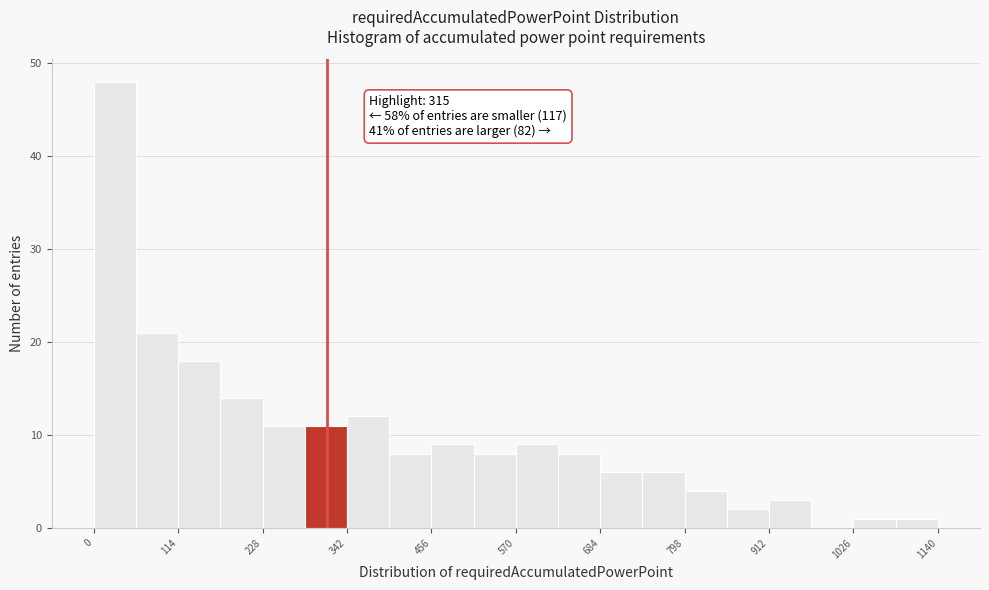

Read against the x-axis, roughly where is the centre of the tallest bar?

20